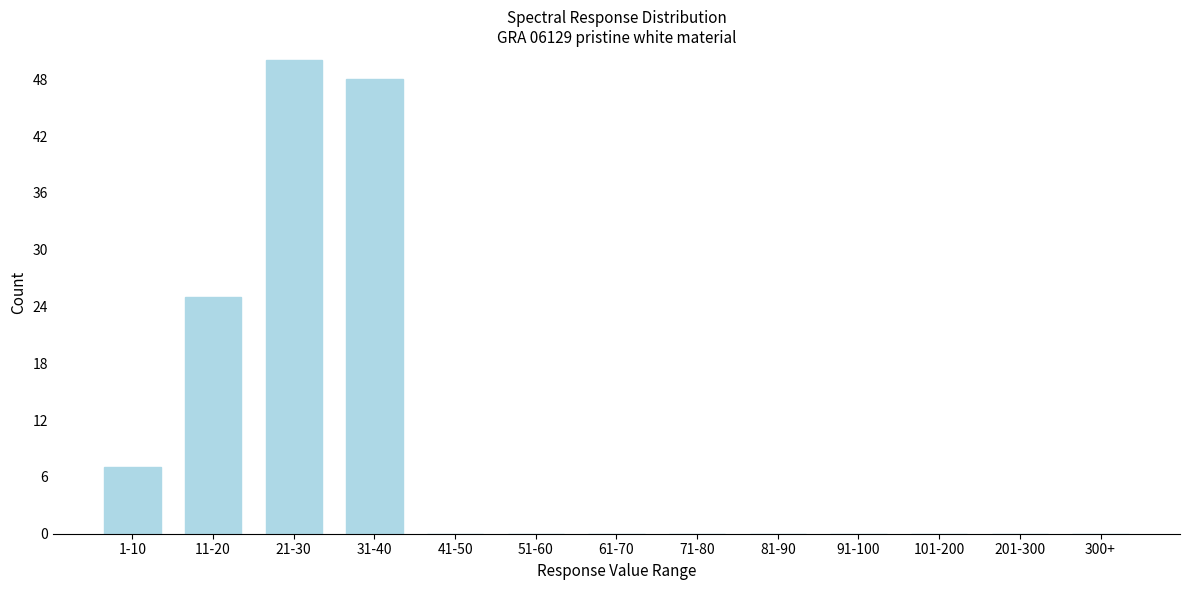

Reading right to left, extract all data points from this chart.

300+=0	201-300=0	101-200=0	91-100=0	81-90=0	71-80=0	61-70=0	51-60=0	41-50=0	31-40=48	21-30=50	11-20=25	1-10=7